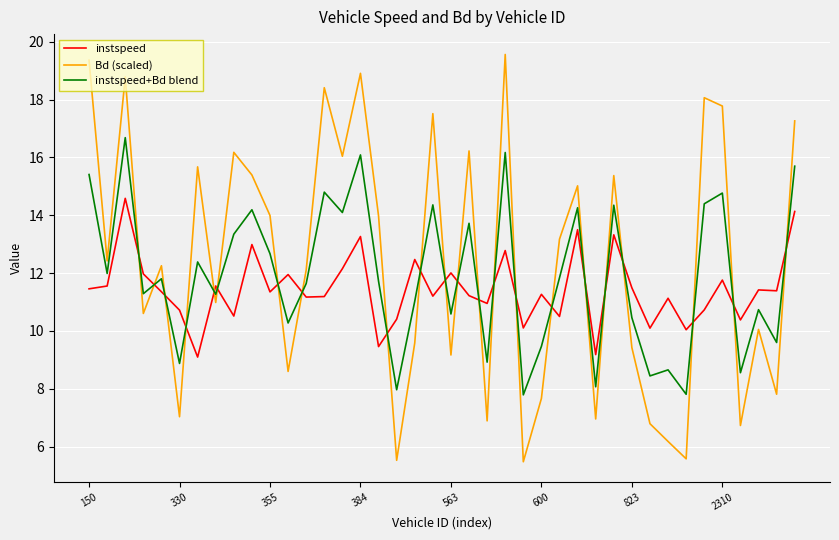

Which series has the widest spread of values?

Bd (scaled)